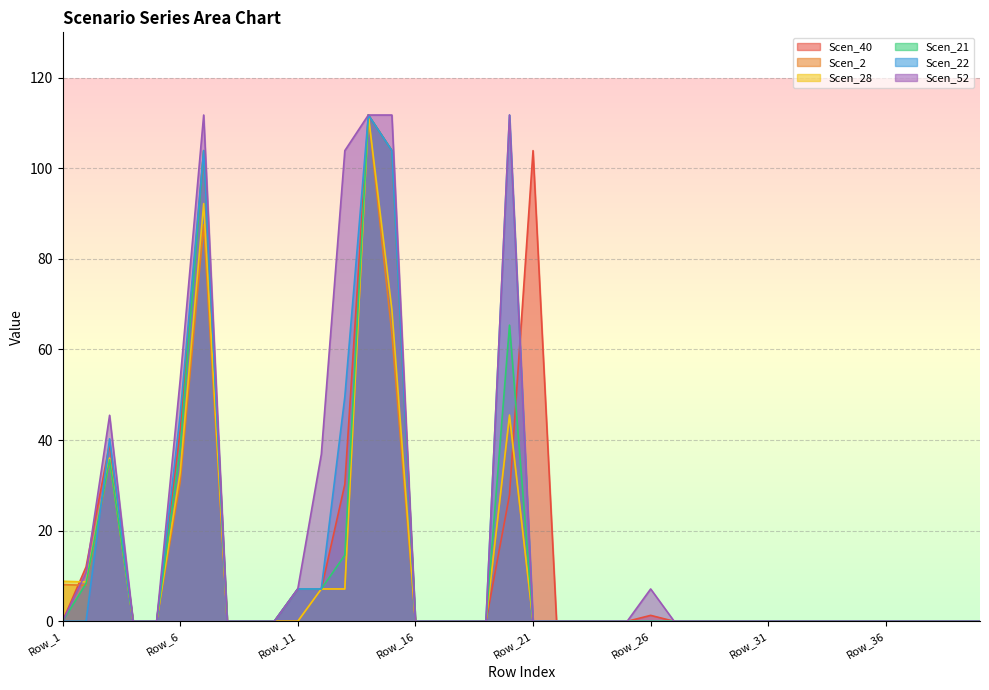

List the series in order of their peak value, highest first.

Scen_40, Scen_2, Scen_28, Scen_21, Scen_22, Scen_52